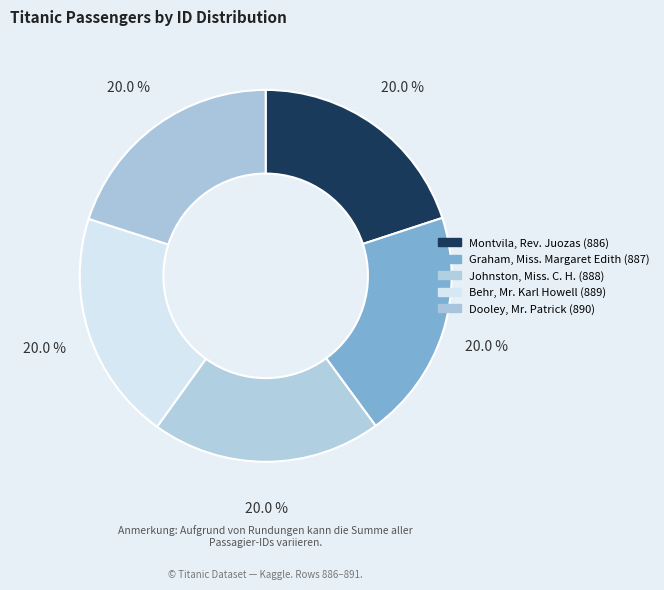

How many slices are in this pie chart?

5